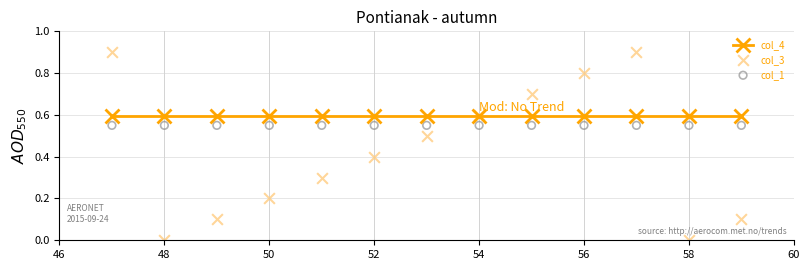

Which series has the largest Y range (max minus min)?

col_3